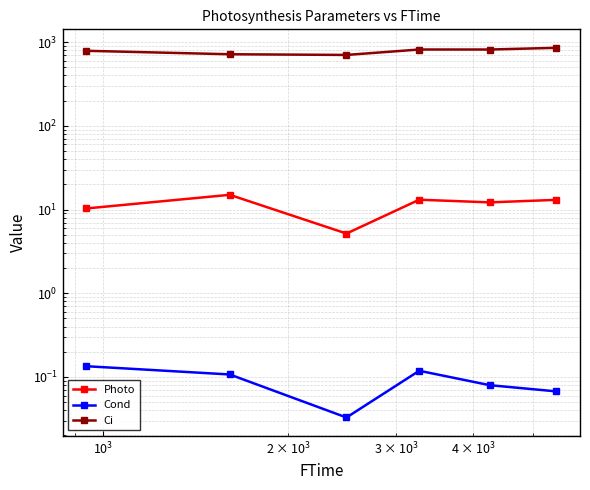

True or false: Photo has more than 2 points higher than both neighbors.

False